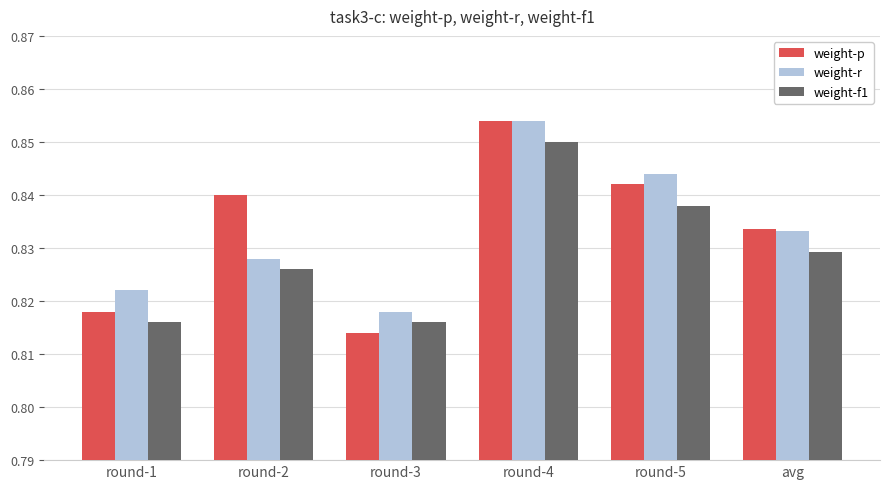

At which category does the chart reach its peak across all series?

round-4